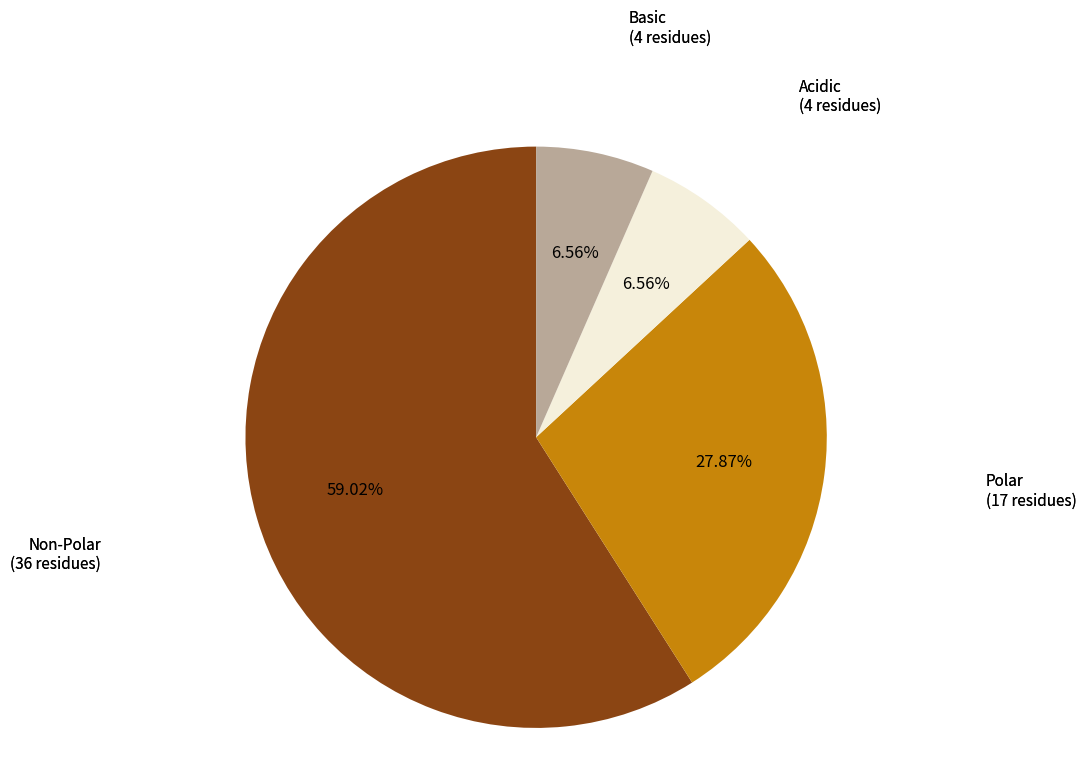

What is the ratio of the value at Non-Polar (36 residues) to the value at Acidic (4 residues)?

9.0